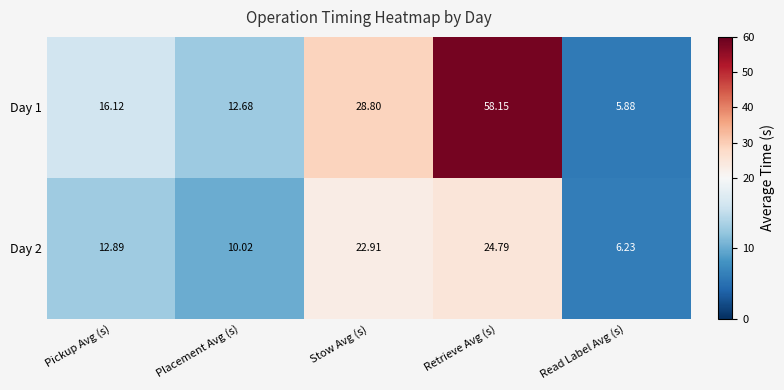

At which category is the sum across all series the highest?

Retrieve Avg (s)